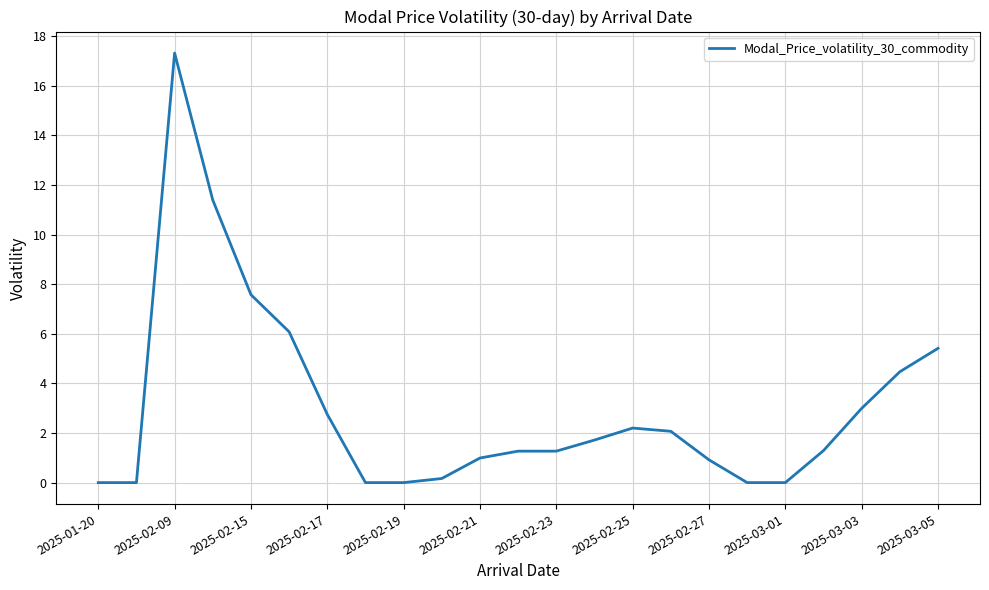

What is the average value?

3.0